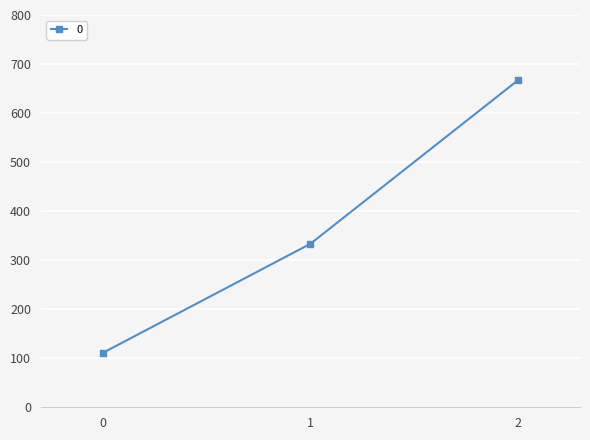

What is the sum of all values?

1111.1